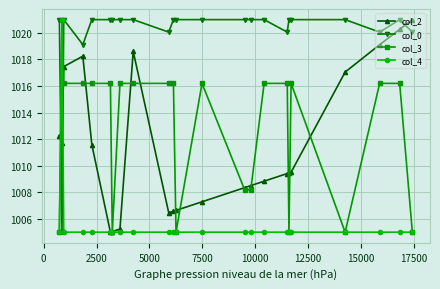

After their last crossing, which series has the higher values: col_3 or col_0?

col_0